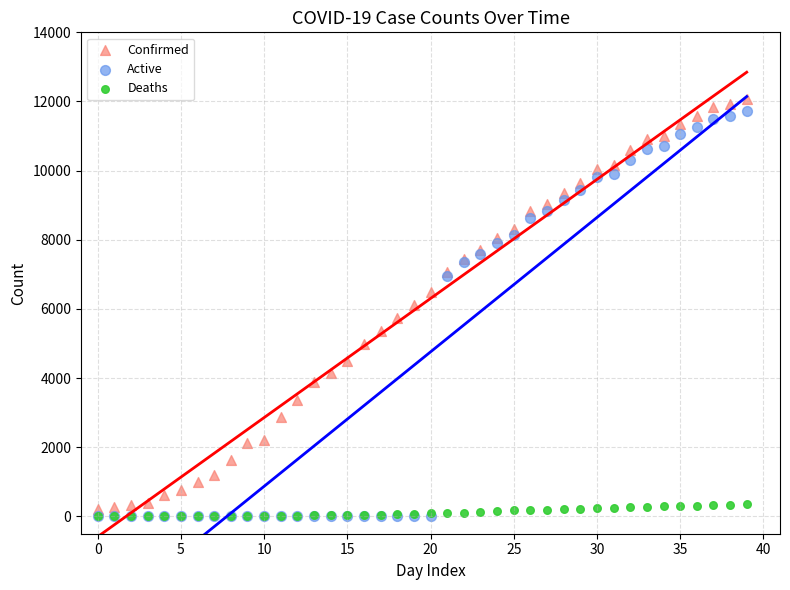

Which series reaches the maximum Y coordinate?

Confirmed